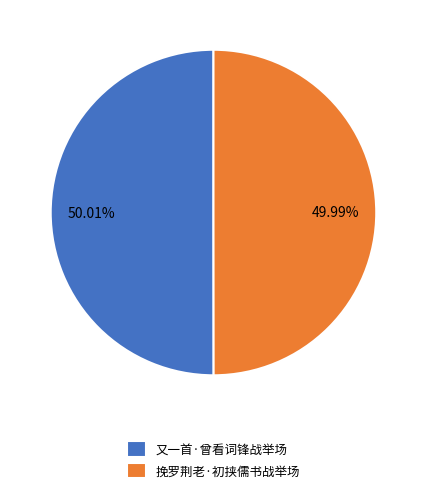

What is the ratio of the value at 又一首·曾看词锋战举场 to the value at 挽罗荆老·初挟儒书战举场?

1.0